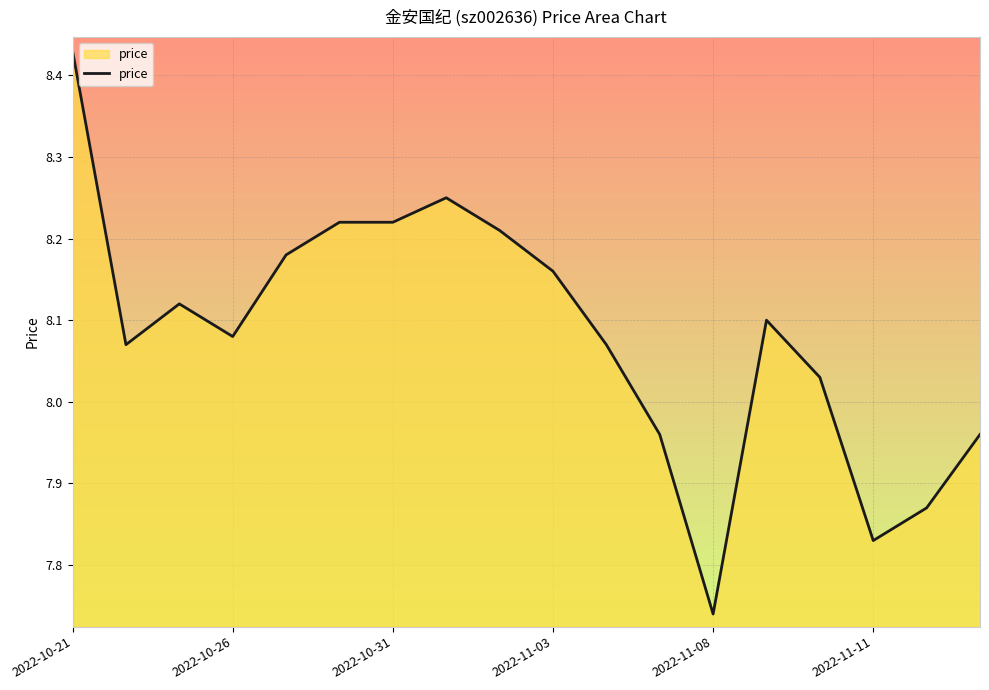

What is the difference between the maximum and minimum values?

0.7